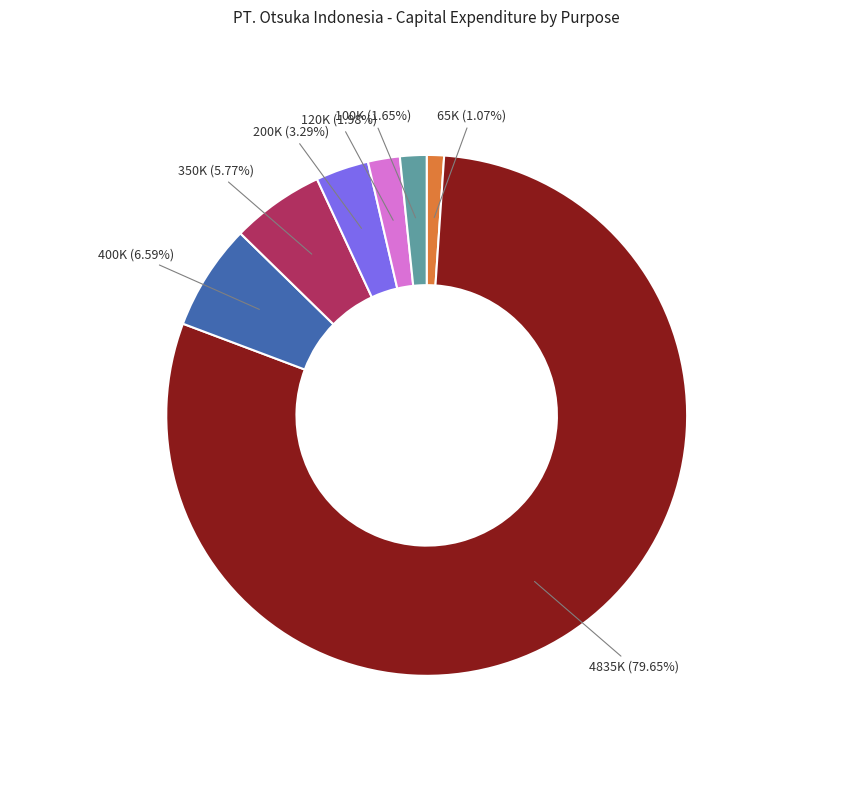

Does any single category account for the majority?

Yes